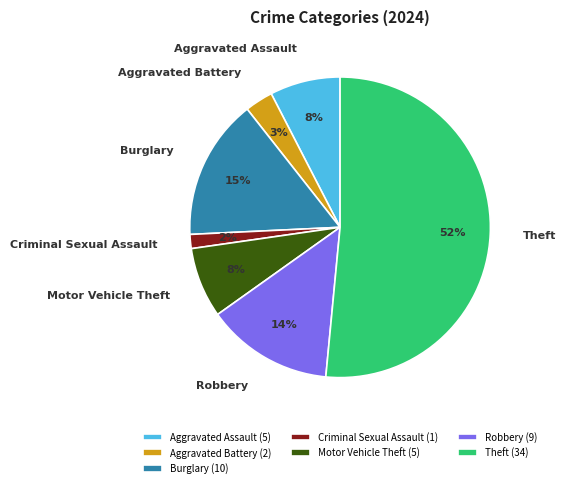

Is the sum of Theft and Motor Vehicle Theft greater than half?

Yes